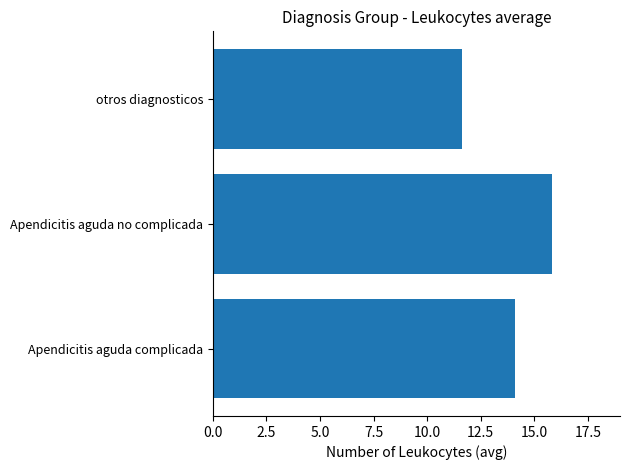

What is the ratio of the value at Apendicitis aguda complicada to the value at otros diagnosticos?

1.2